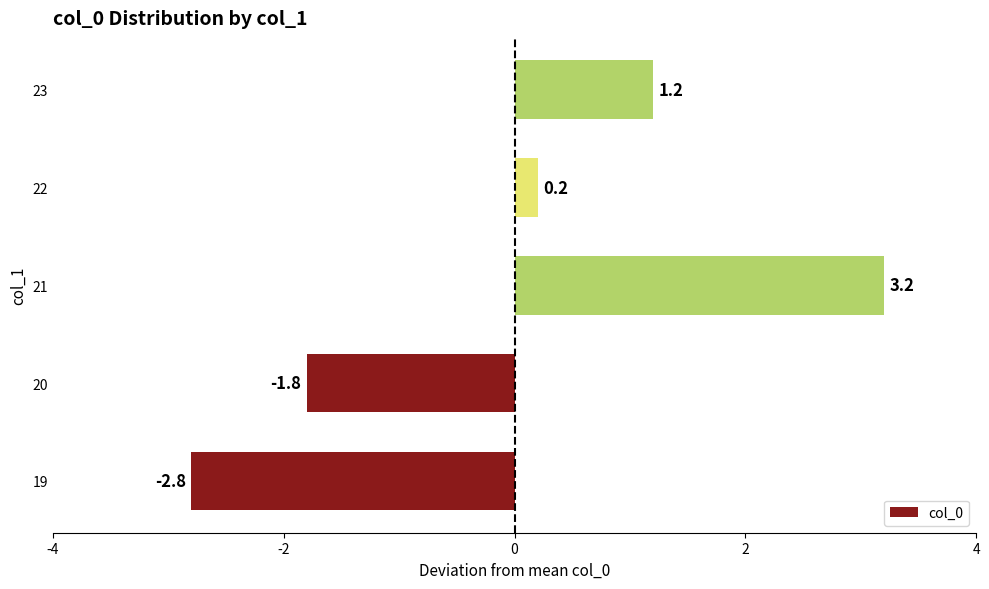

What is the difference between the maximum and minimum values?

6.0